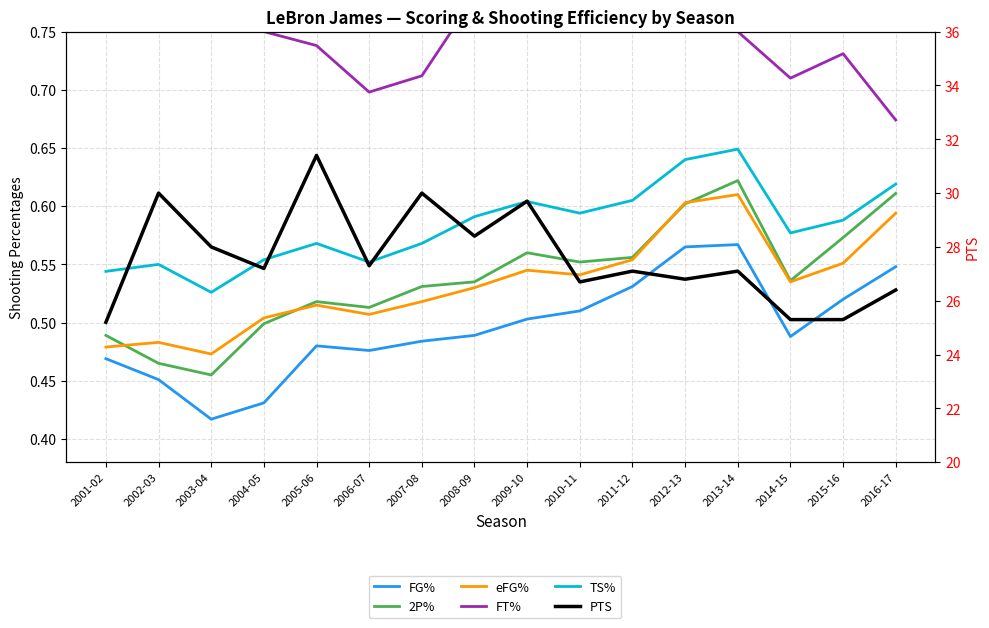

At which category does FT% reach its first local peak?

2002-03